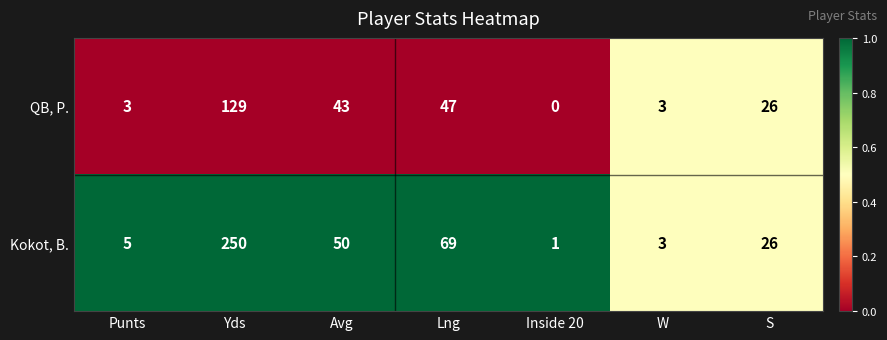

List the series in order of their overall mean, lowest first.

QB, P., Kokot, B.